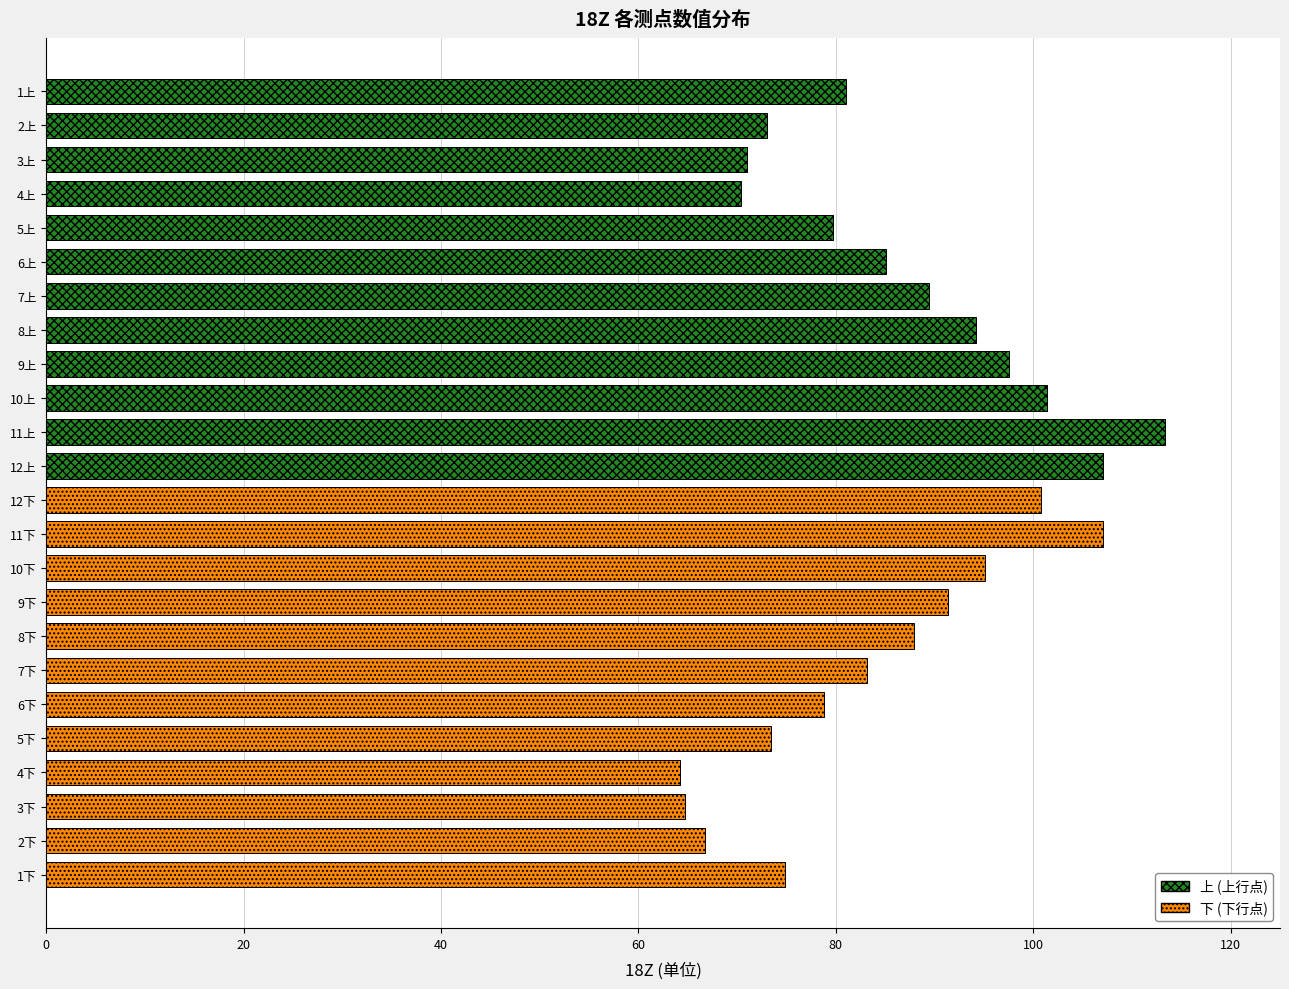

How many distinct data groups are displayed?

1